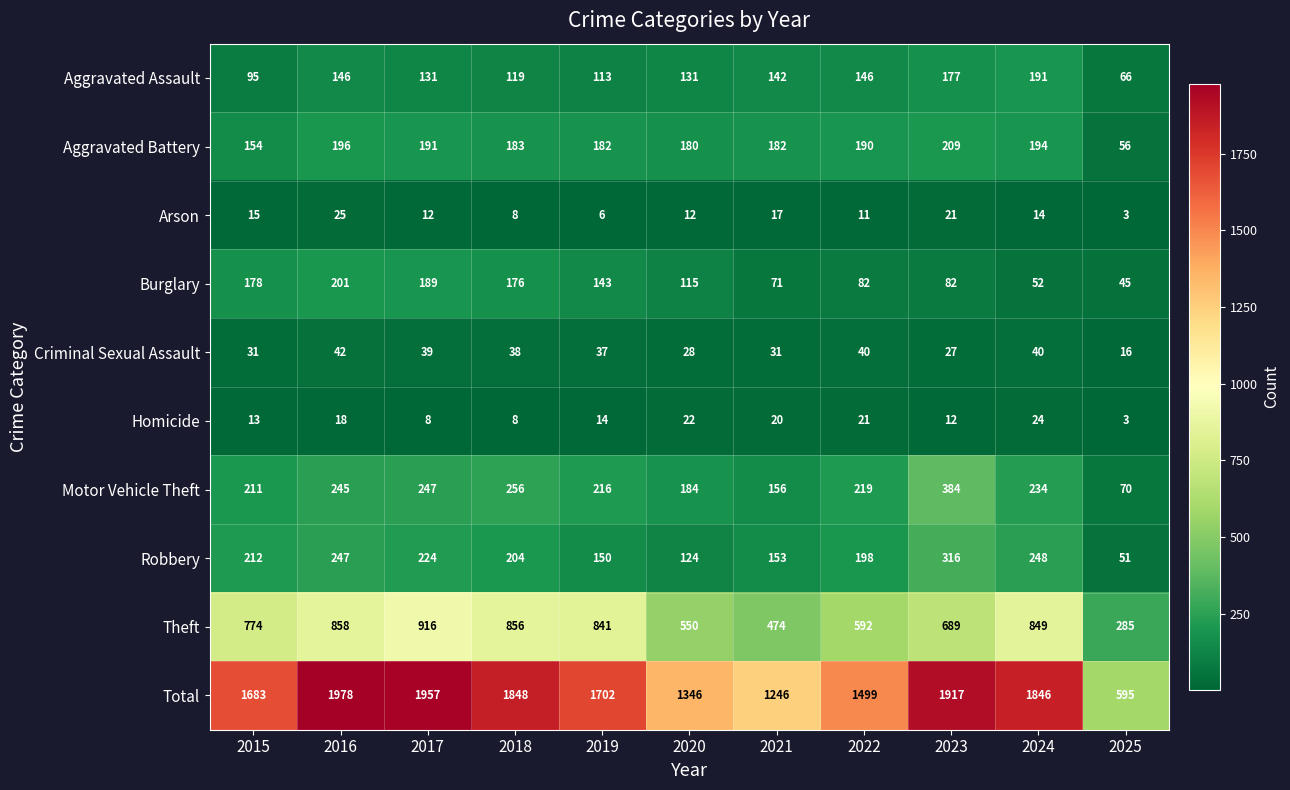

The Total series shows 1846 at 2024. True or false?

True